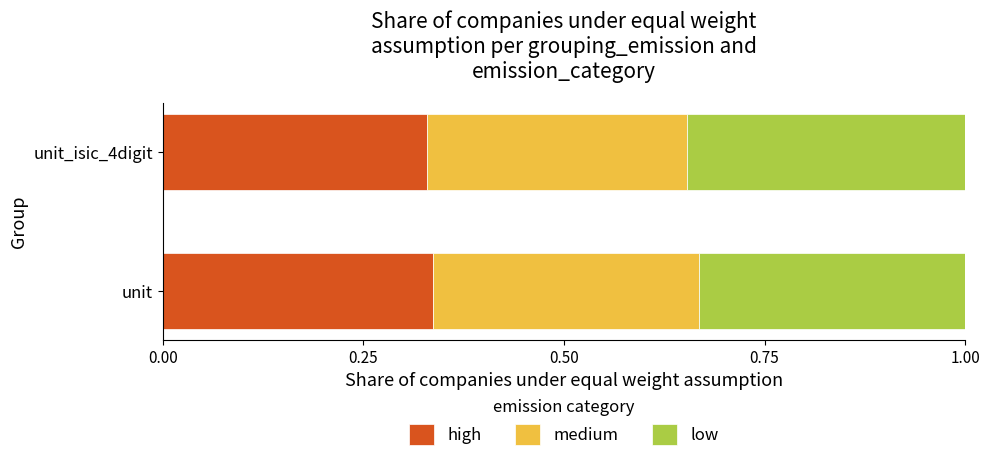

The value of high at unit is 0.2. True or false?

False